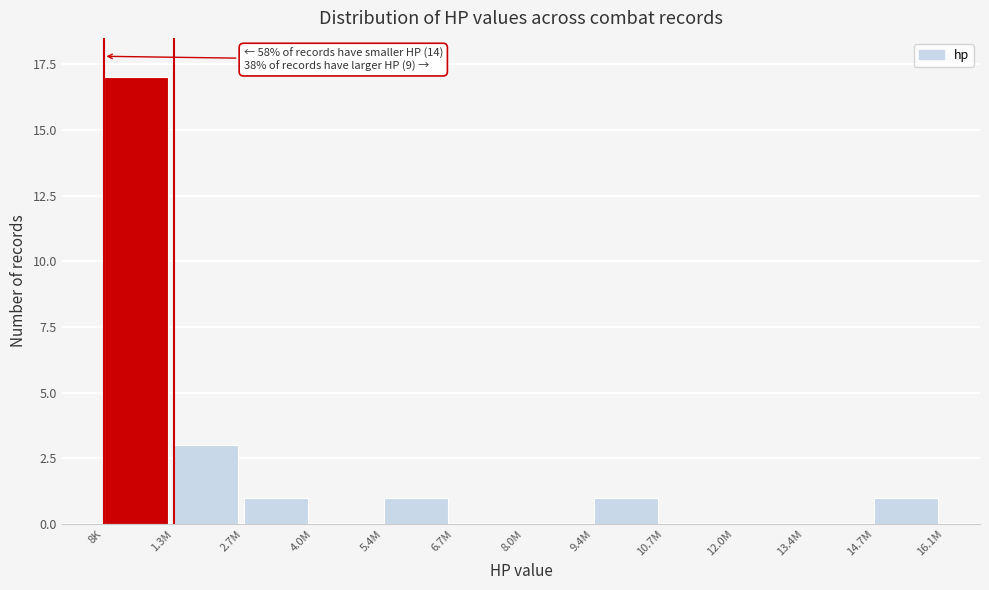

Reading left to right, extract all data points from this chart.

8K=17	1.3M=3	2.7M=1	4.0M=0	5.4M=1	6.7M=0	8.0M=0	9.4M=1	10.7M=0	12.0M=0	13.4M=0	14.7M=1